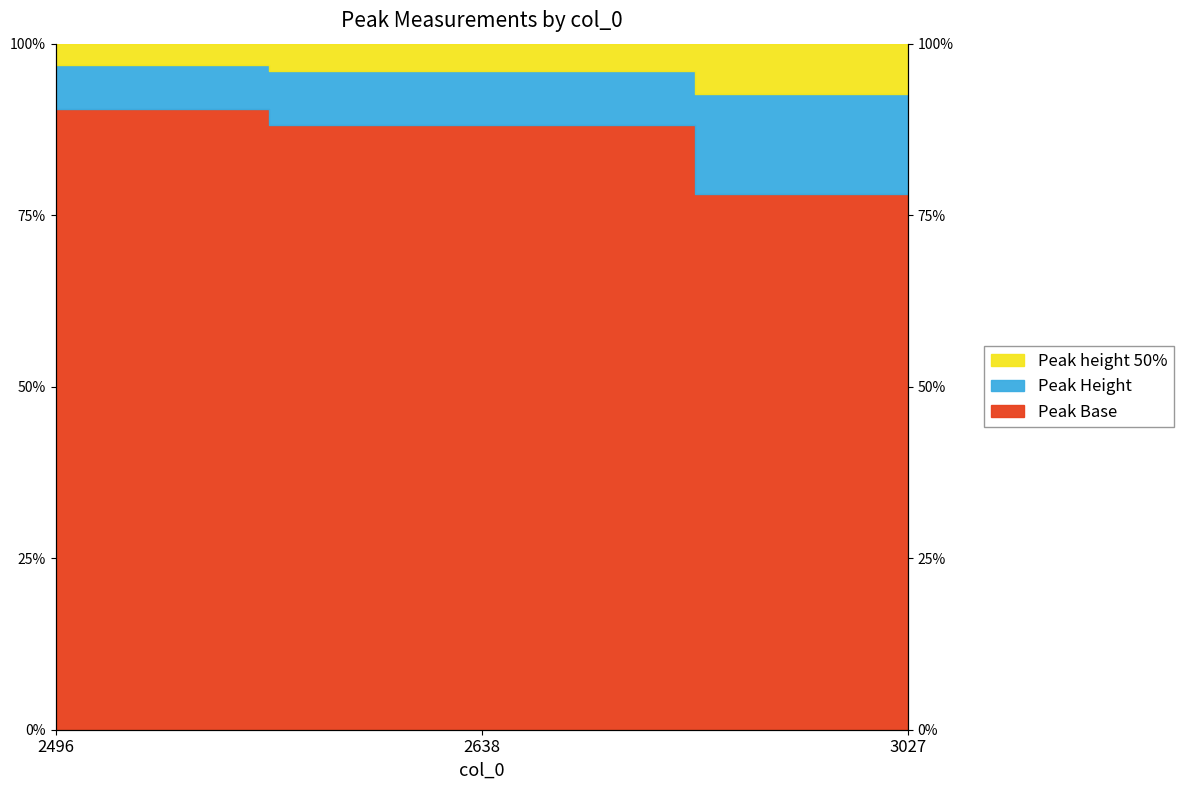

What is the spread (max minus min) of values at 2638?

8.0